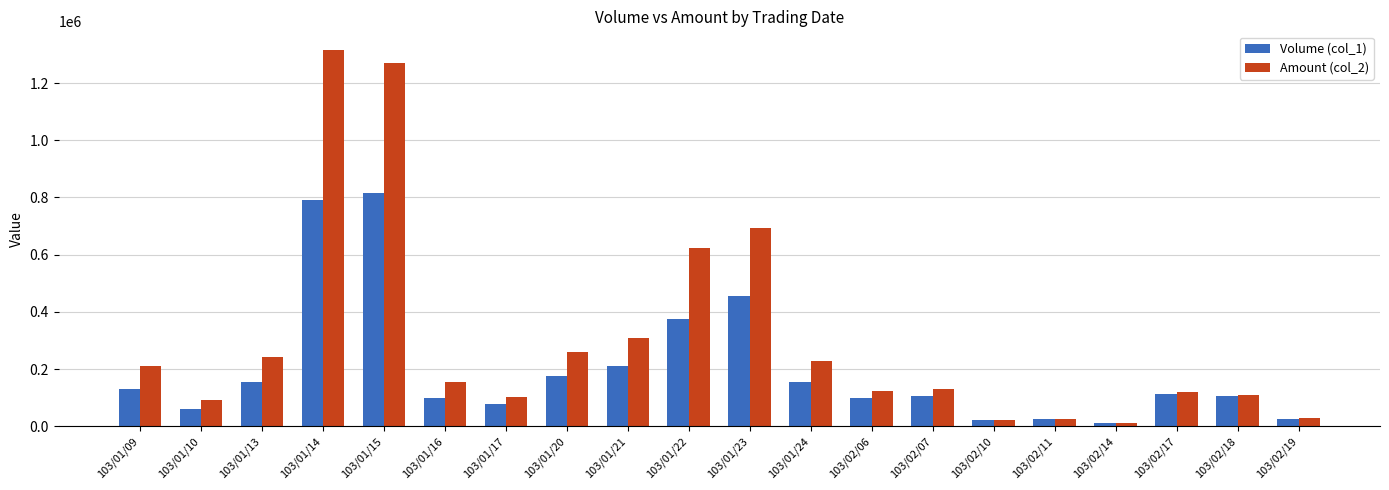

What is the label of the 3rd bar from the left?

103/01/13